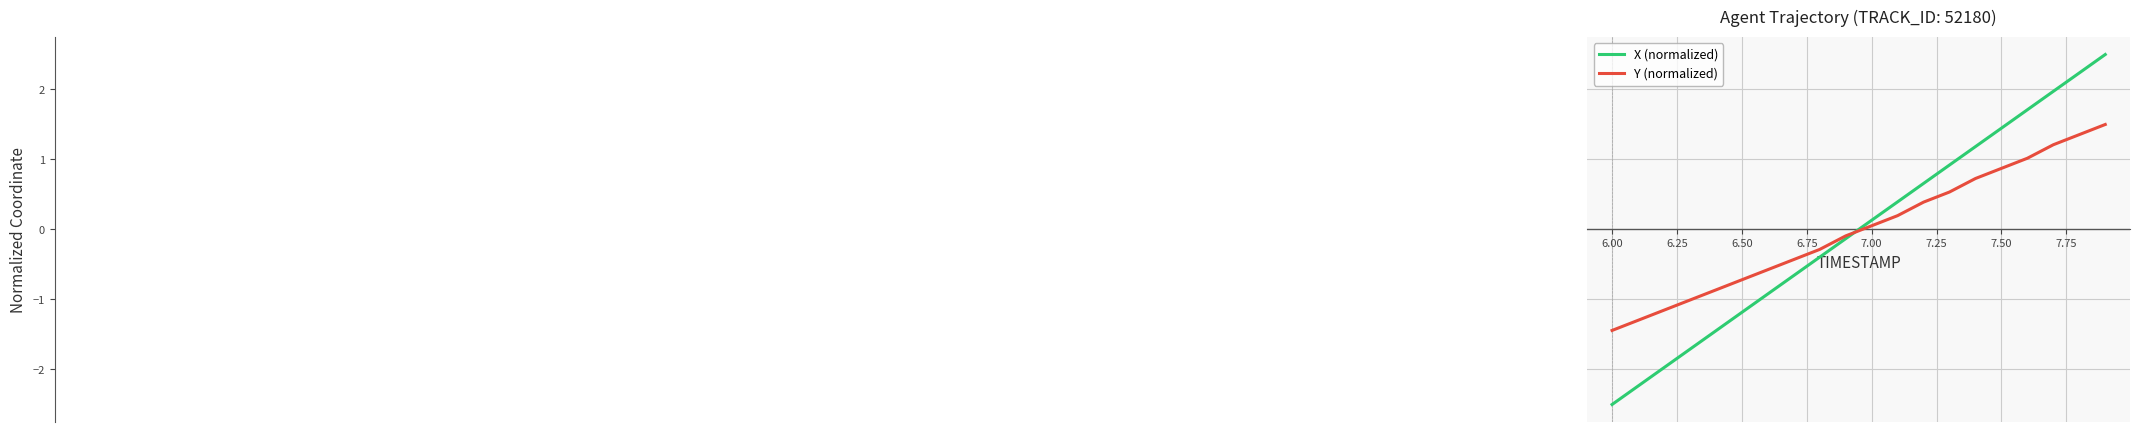

What is the maximum value shown in the chart?

2.5